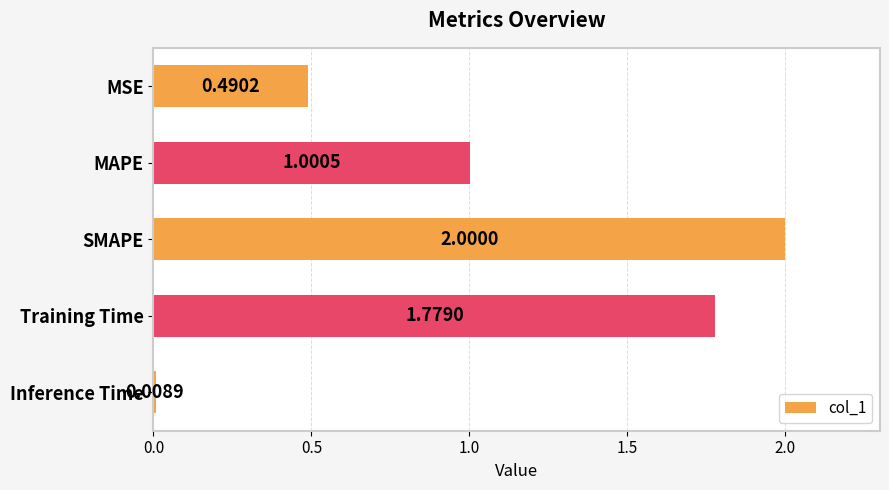

Count the number of values greater than 1.

3